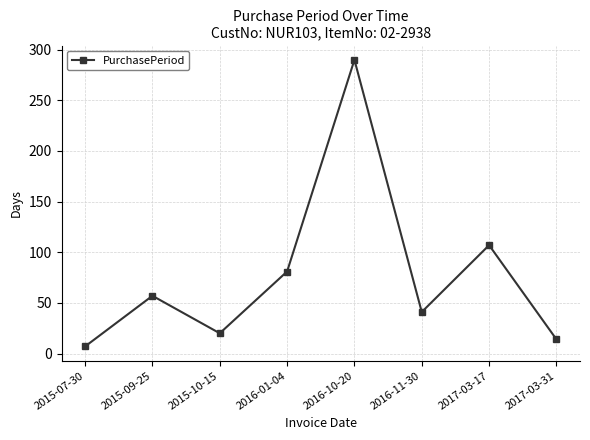

List the labels in order of value, largest first.

2016-10-20, 2017-03-17, 2016-01-04, 2015-09-25, 2016-11-30, 2015-10-15, 2017-03-31, 2015-07-30